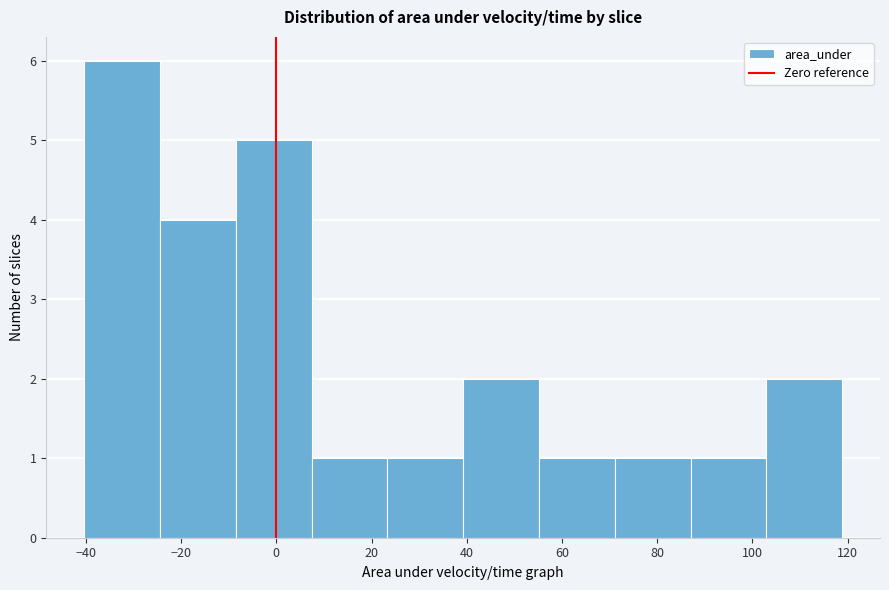

Reading left to right, list every bar in this chart as the range it spans on the x-axis followed by its height. Neither the bar edges nor the heights are printed on the chart, so give them approximately, as read against the axes.

-40 to -24: 6
-24 to -8: 4
-8 to 8: 5
8 to 24: 1
24 to 40: 1
40 to 56: 2
56 to 72: 1
72 to 88: 1
88 to 102: 1
102 to 118: 2